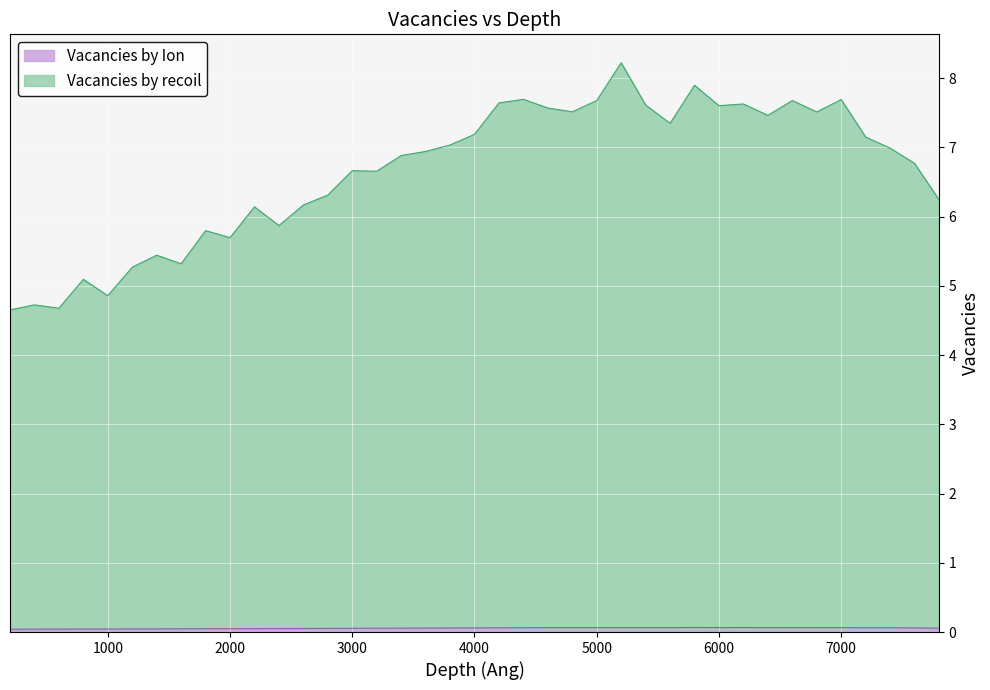

How many data points in Vacancies by recoil are above 6?

28